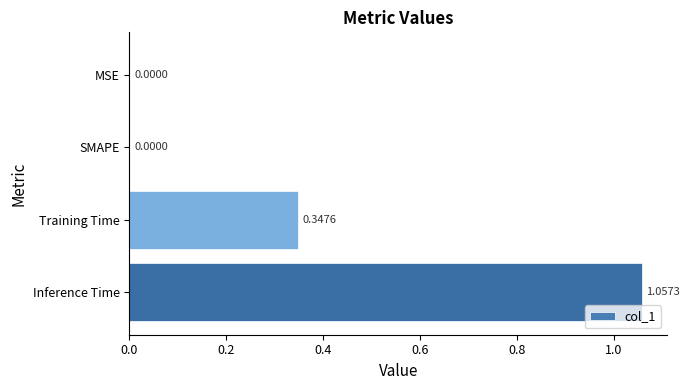

What is the change in value from MSE to Inference Time?

+1.1